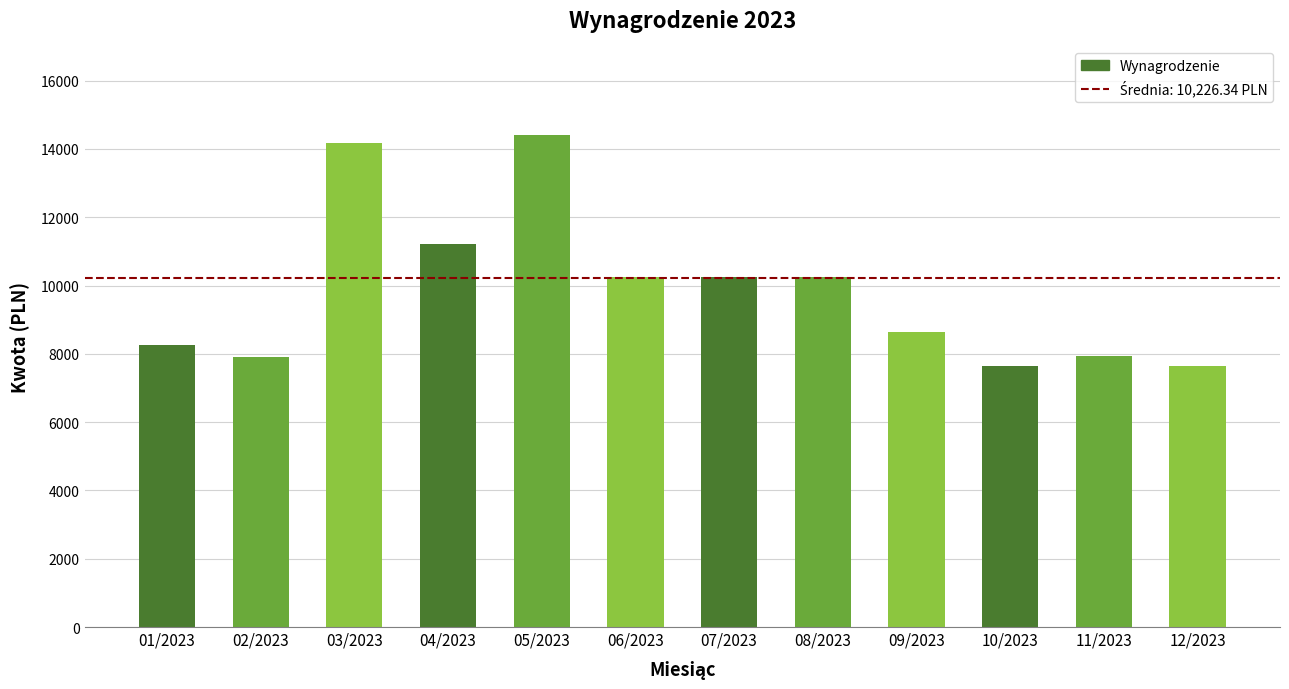

How many categories are shown in the chart?

12